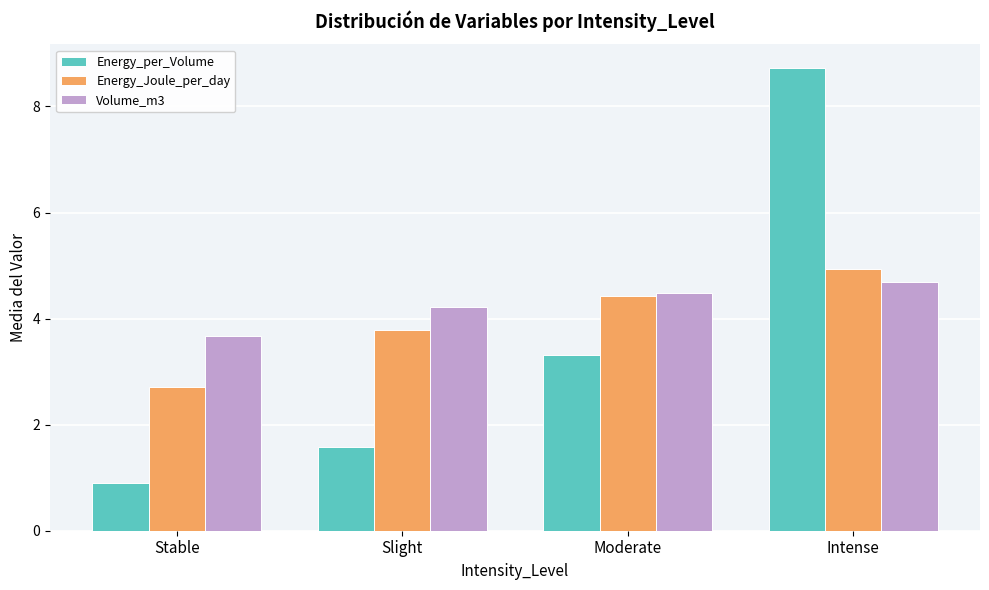

At which label is Energy_Joule_per_day closest to 3?

Stable